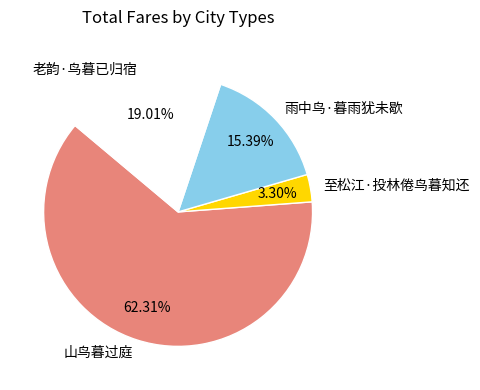

Which slice is the largest?

山鸟暮过庭